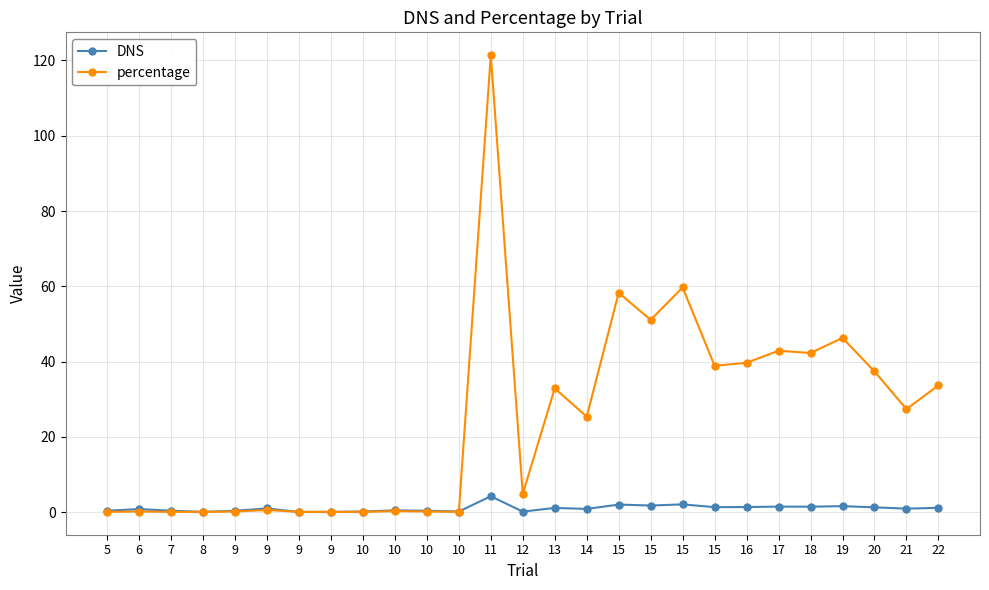

At which category is the sum across all series the highest?

11